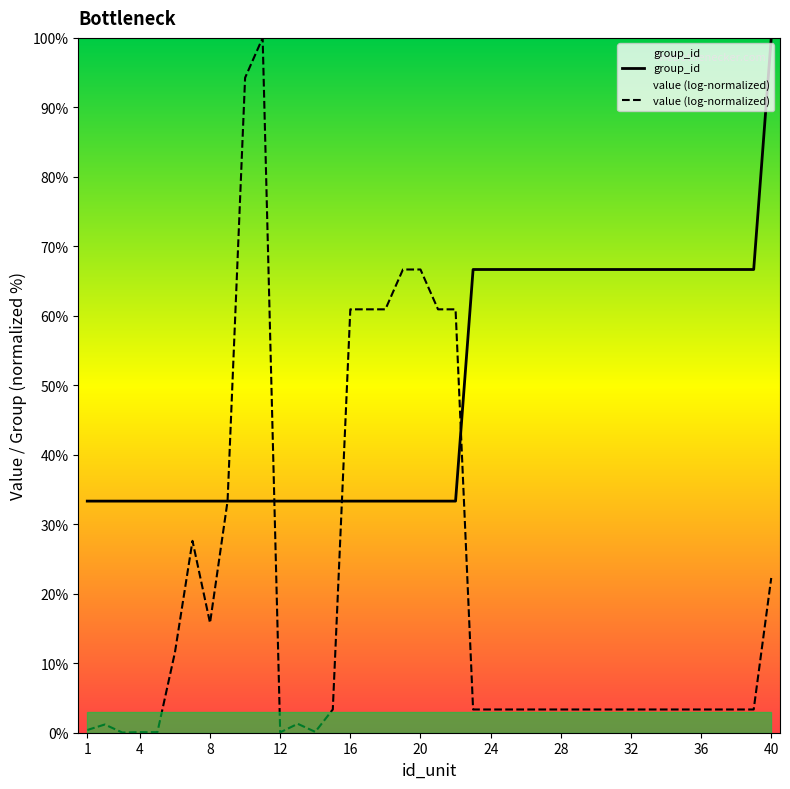

Rank the series by their maximum value, from highest to lowest.

group_id, value (log-normalized)